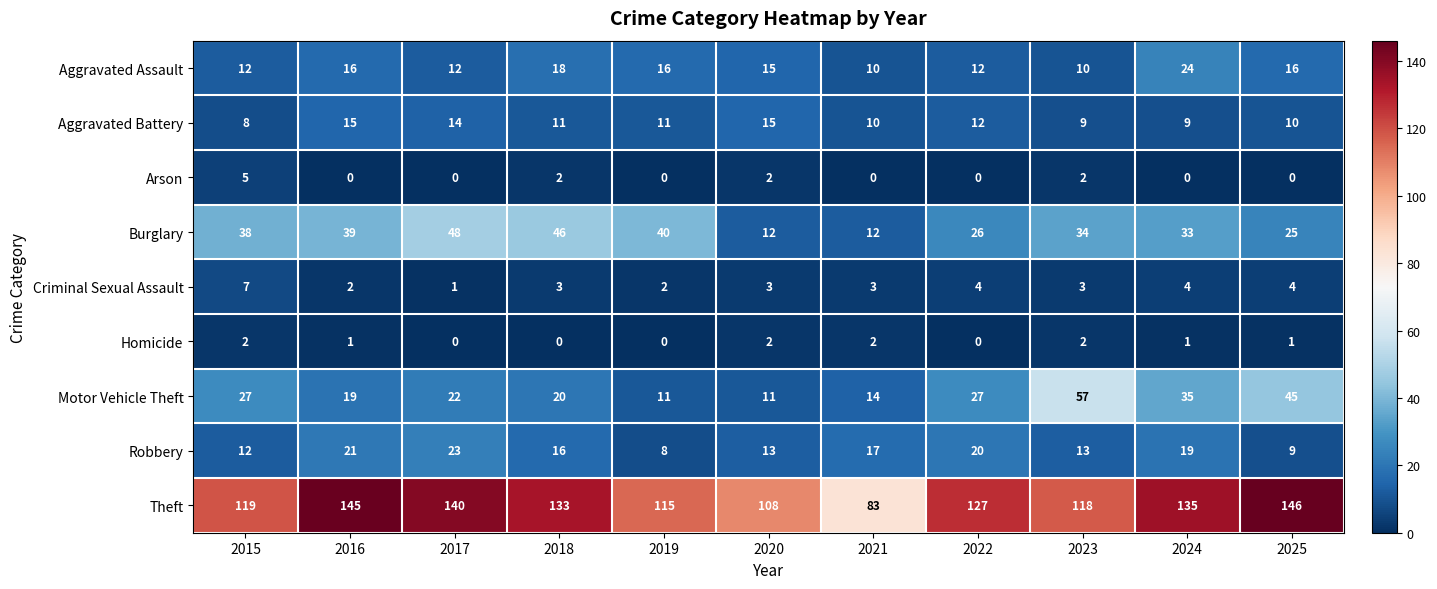

What is the total value across all series at 2024?

260